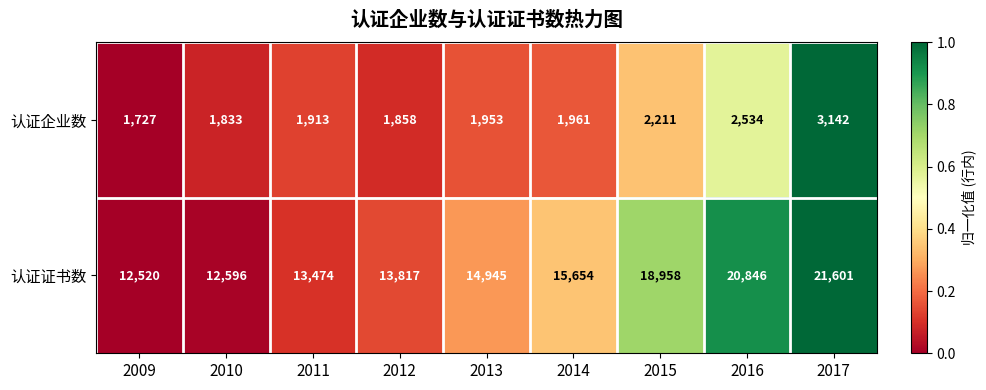

Which series has the largest total across all categories?

认证证书数